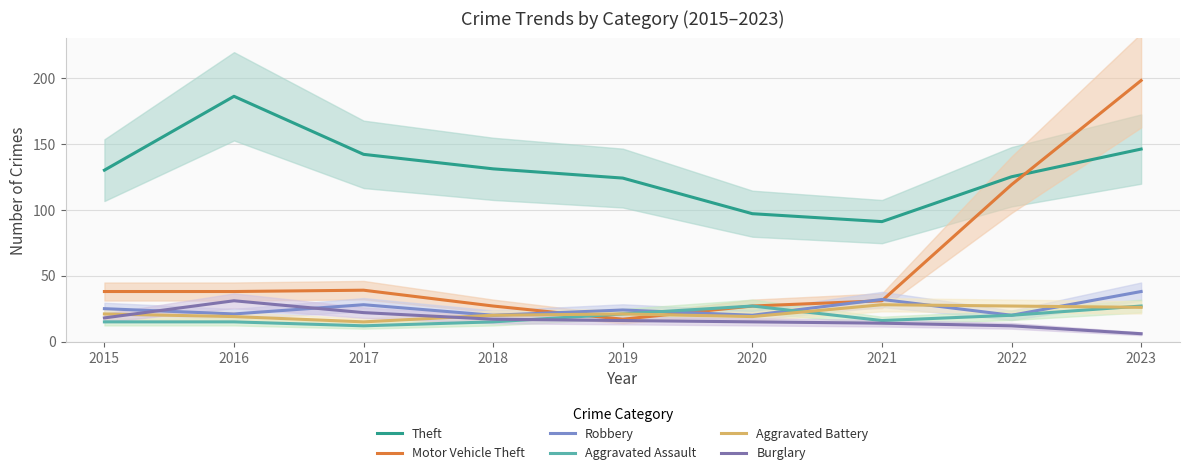

At which category does Robbery reach its first local peak?

2017